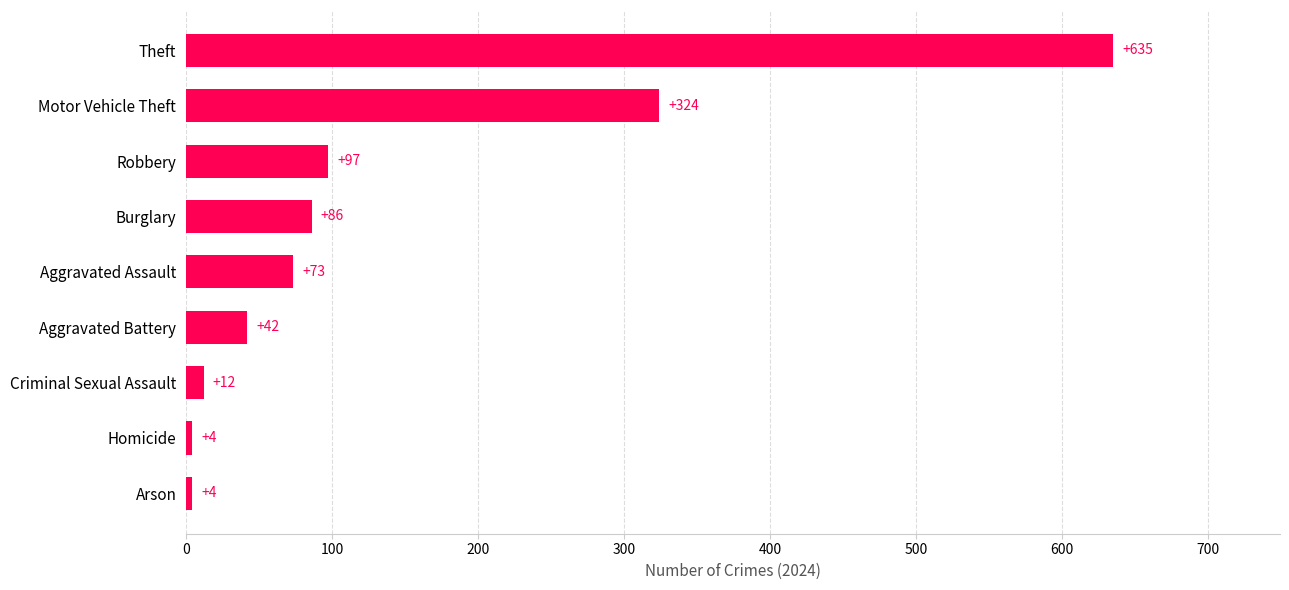

What is the average value?

142